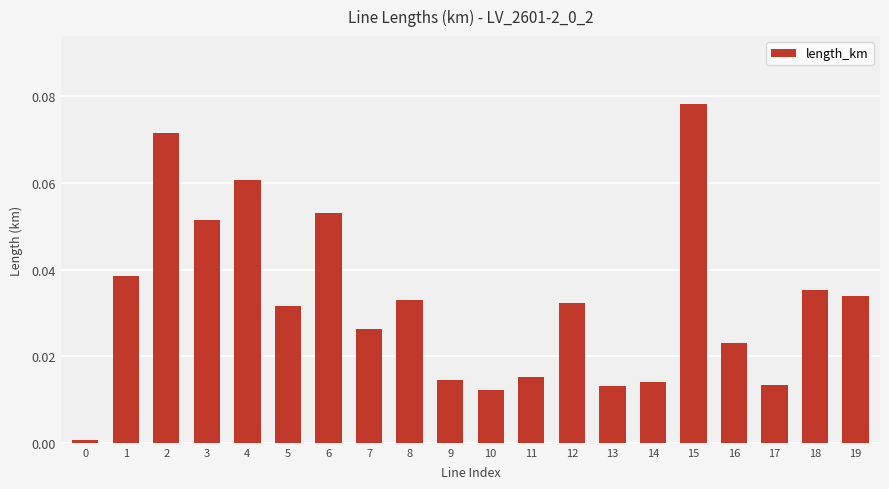

What is the sum of all values?

0.7